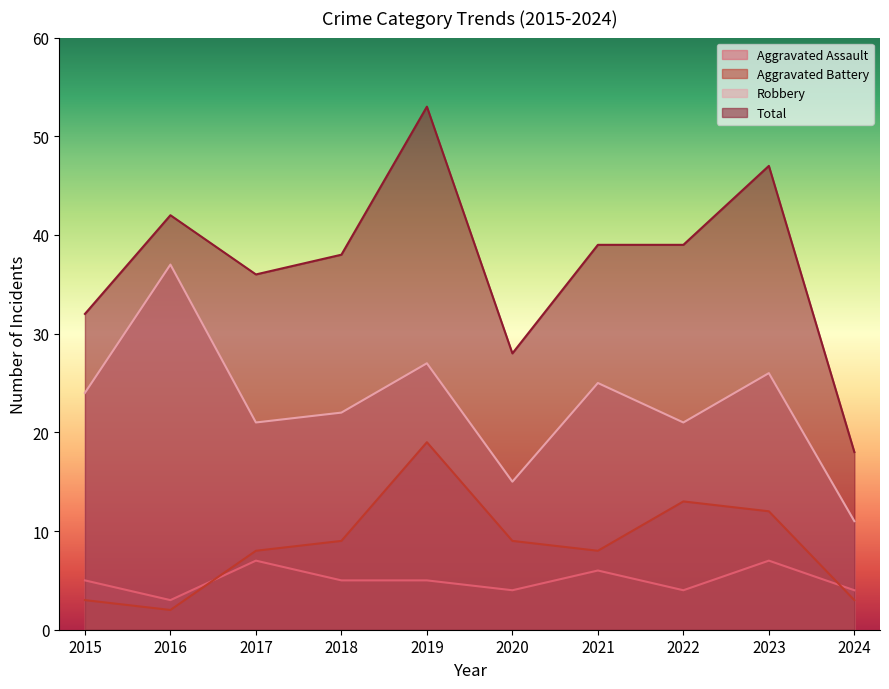

Where is the first local minimum for Total?

2017